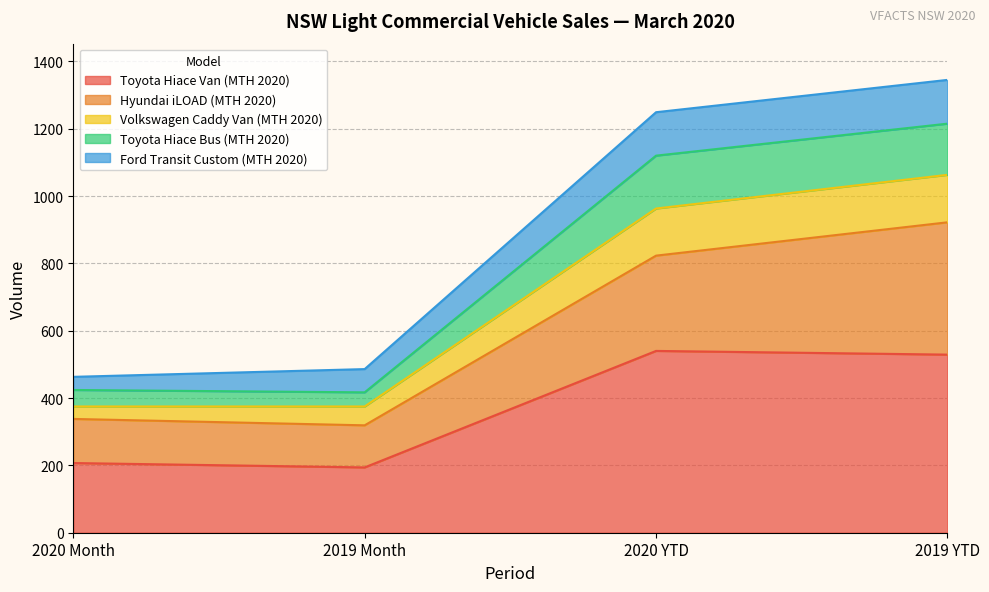

The value of Toyota Hiace Van (MTH 2020) at 2020 Month is 207. True or false?

True